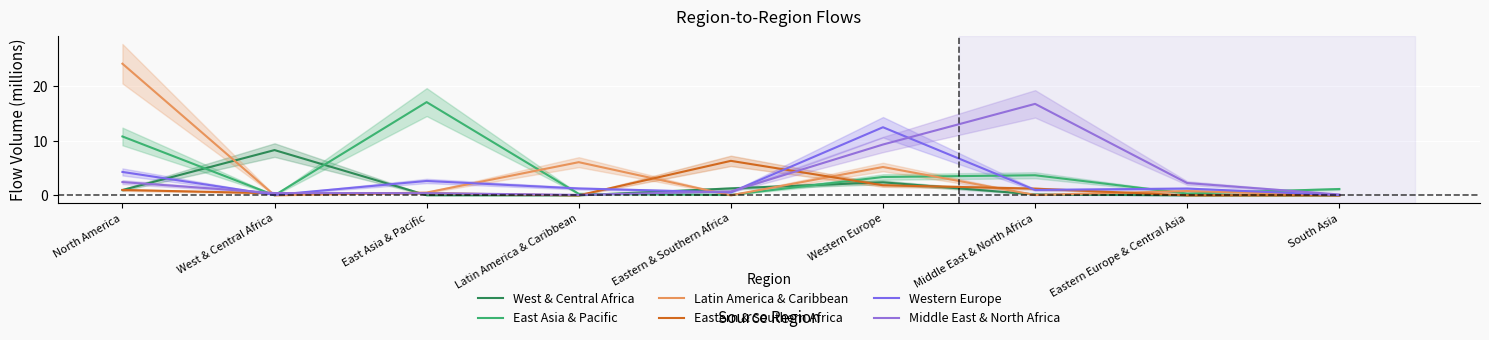

At which label does Eastern & Southern Africa reach its peak?

Eastern & Southern Africa